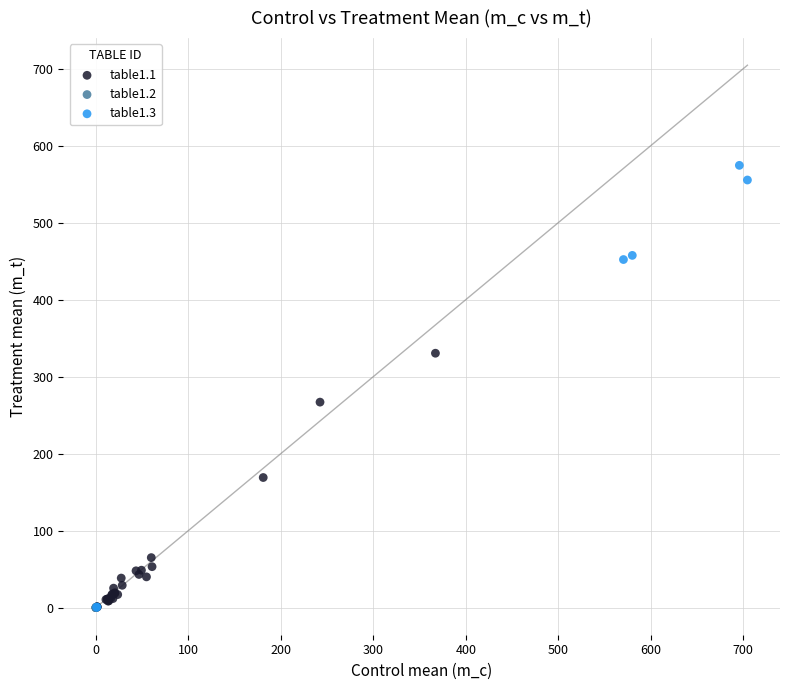

Which series contains the highest Y value?

table1.3